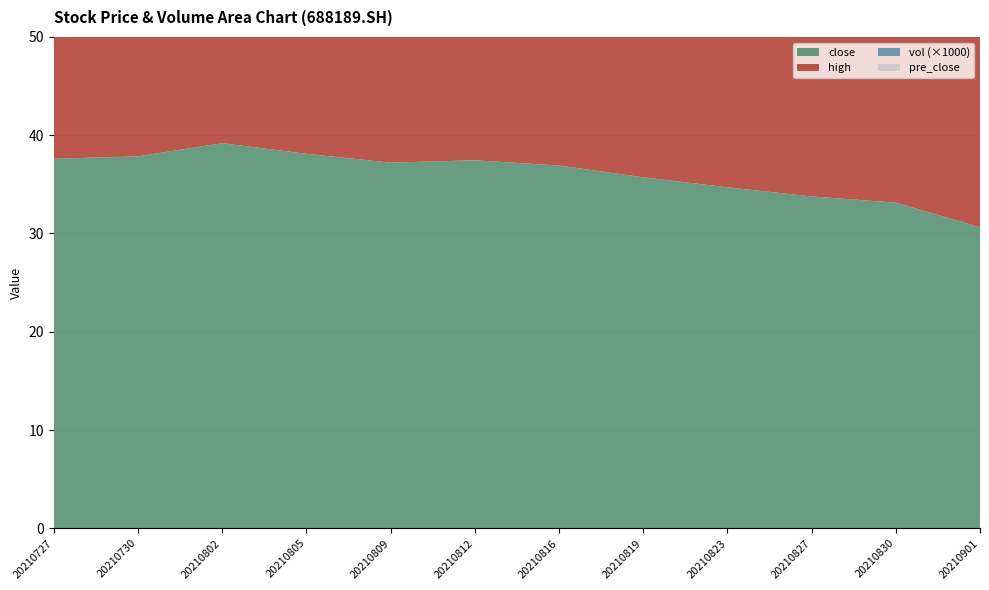

Reading left to right, extract all data points from this chart.

close: 37.6	37.9	39.2	38.1	37.2	37.5	36.9	35.7	34.7	33.8	33.1	30.6
high: 39.1	37.9	39.7	39.2	37.3	37.9	37.3	36.0	34.9	34.3	33.3	31.5
vol: 8790.7	9866.1	11926.8	8078.3	10769.0	4289.2	6099.4	3211.1	7780.4	9204.4	18406.3	15982.2
pre_close: 38.8	37.6	37.9	38.9	37.0	37.2	37.2	35.7	35.0	34.3	33.1	31.5